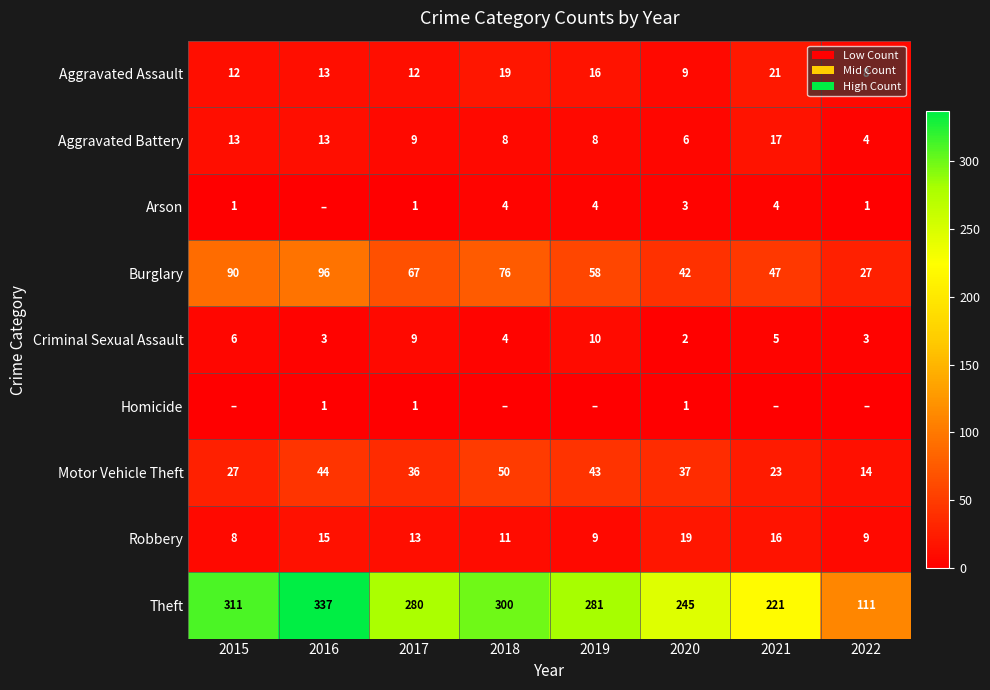

What is the difference between the maximum and second lowest values in the Motor Vehicle Theft series?

27